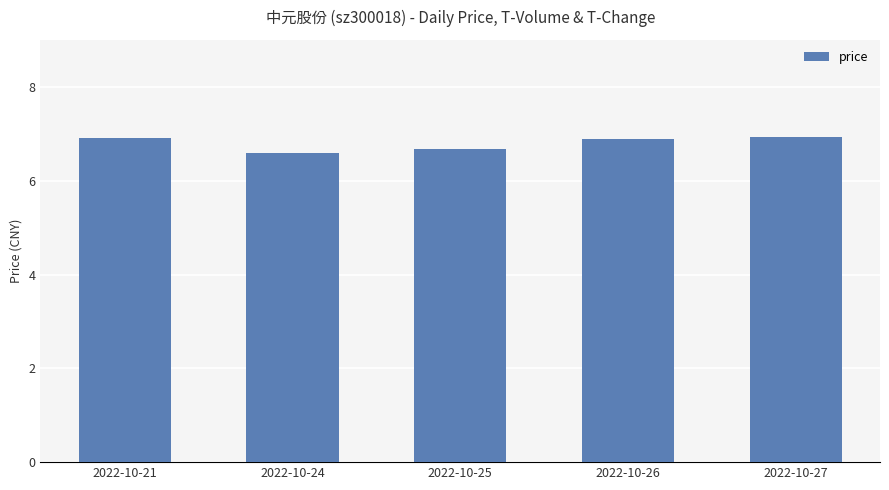

How many data points does each series have?

5